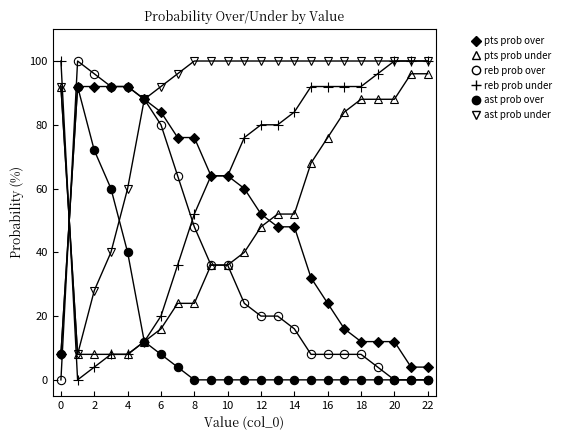

True or false: reb prob under and ast prob under intersect in this chart.

True